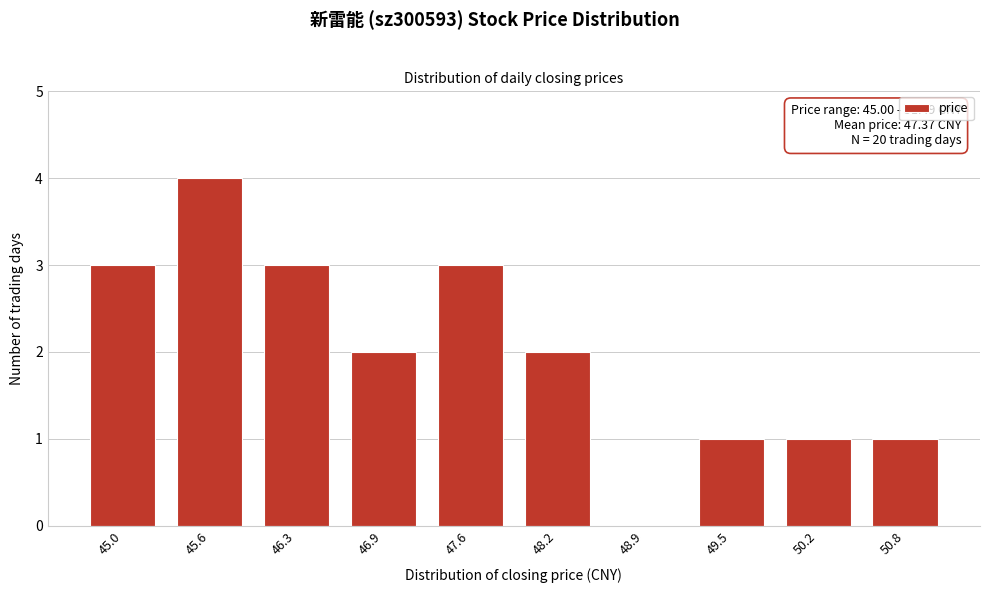

Reading left to right, what are all the values shown in this chart?

45.0=3	45.6=4	46.3=3	46.9=2	47.6=3	48.2=2	48.9=0	49.5=1	50.2=1	50.8=1